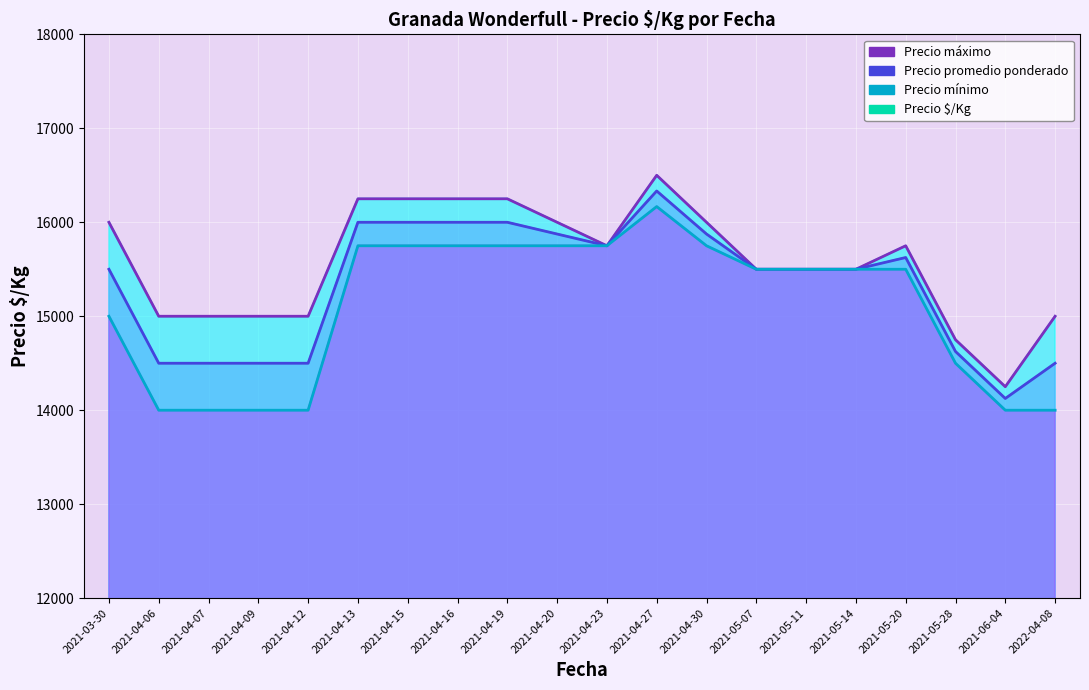

True or false: Precio promedio ponderado and Precio $/Kg cross at least once.

False